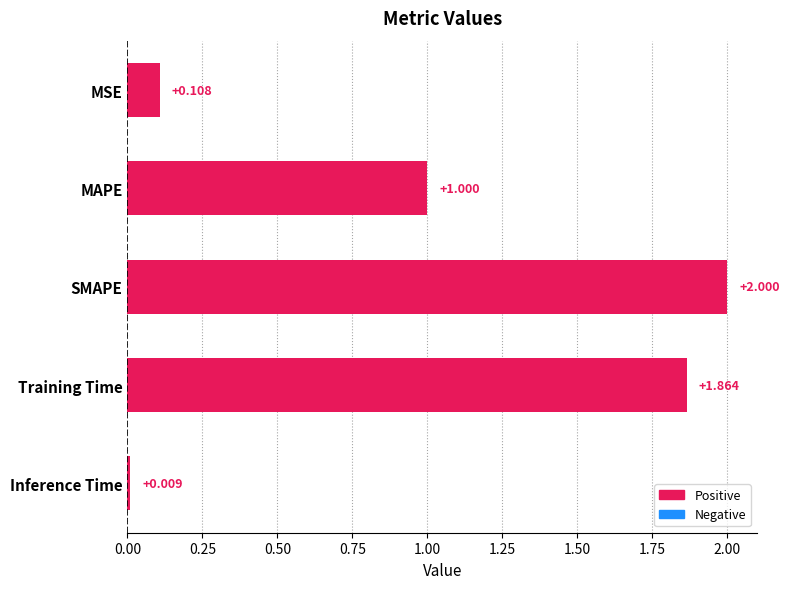

List the labels in order of value, largest first.

SMAPE, Training Time, MAPE, MSE, Inference Time